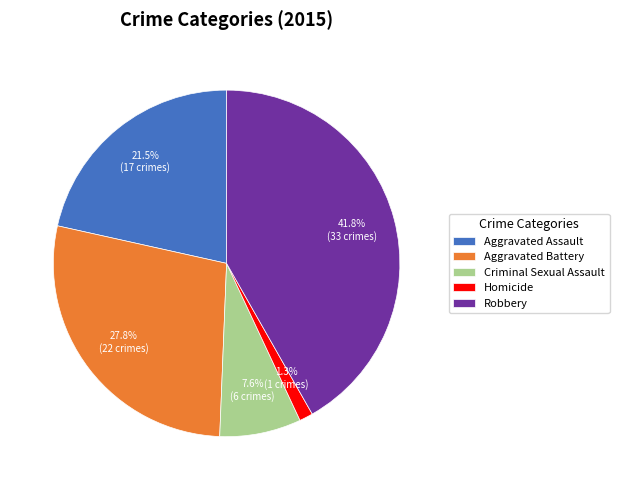

What is the largest slice in the pie chart?

Robbery